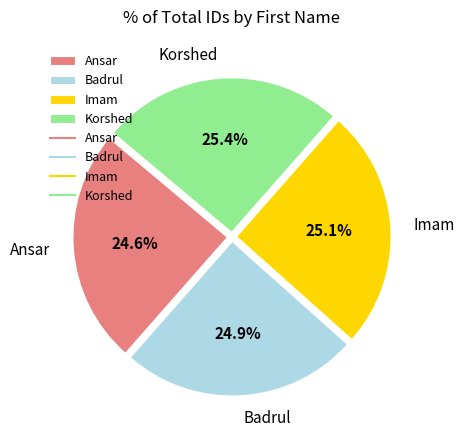

What percentage is NOT represented by Korshed?

74.6%